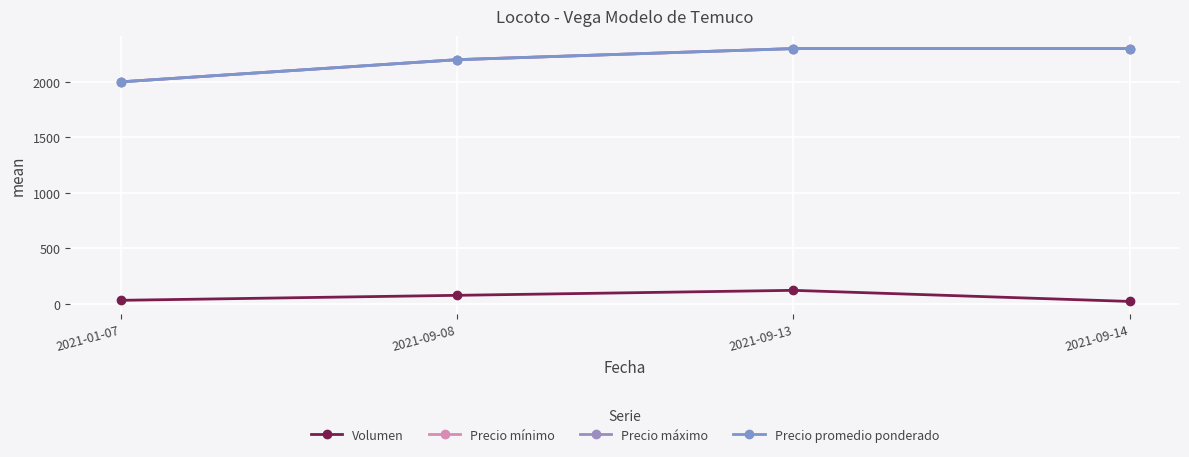

What is the spread (max minus min) of values at 2021-09-08?

2125